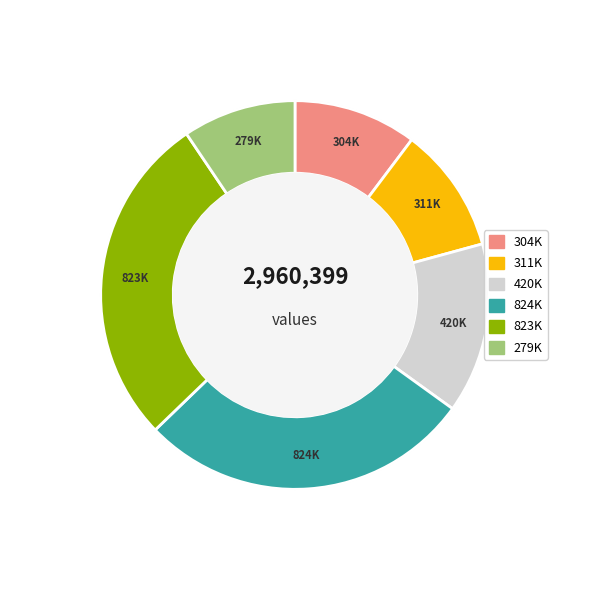

The 摸鱼子 丁巳闰花朝，又小寒食也。问琴前辈招游花市 slice represents 14% of the pie. True or false?

True